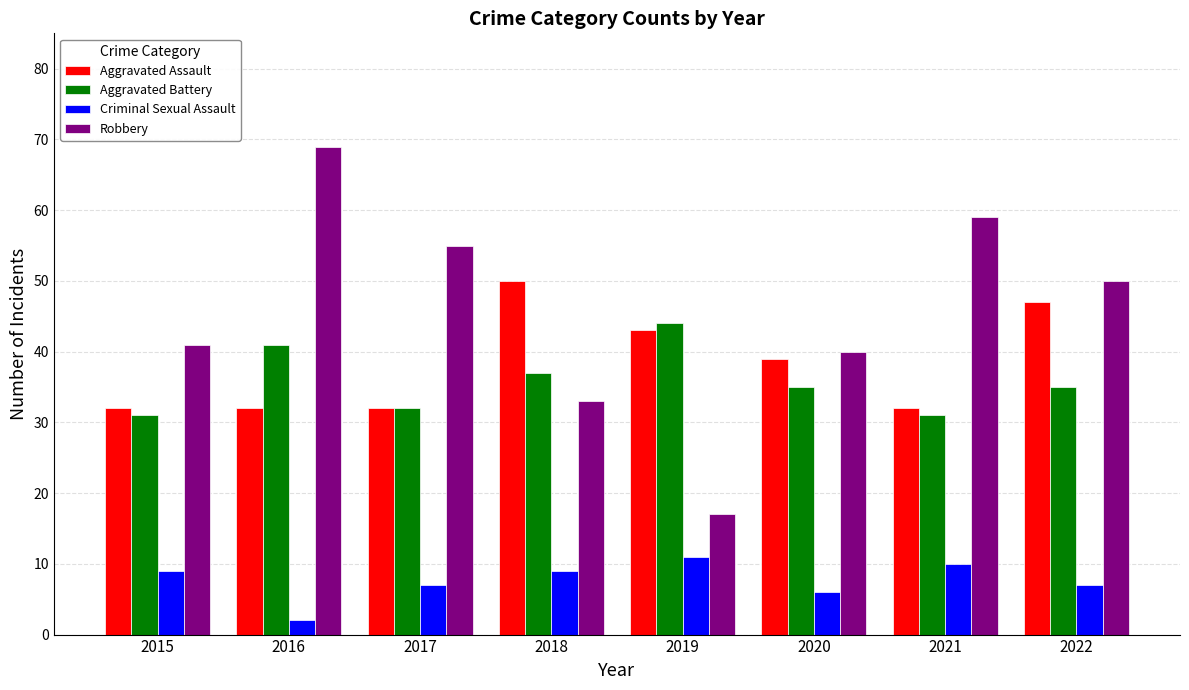

At which category is the sum across all series the highest?

2016